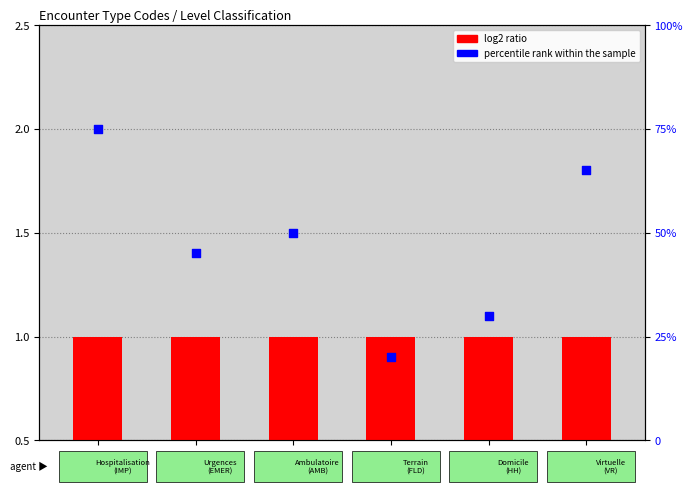

Which series has the largest total across all categories?

percentile rank within the sample